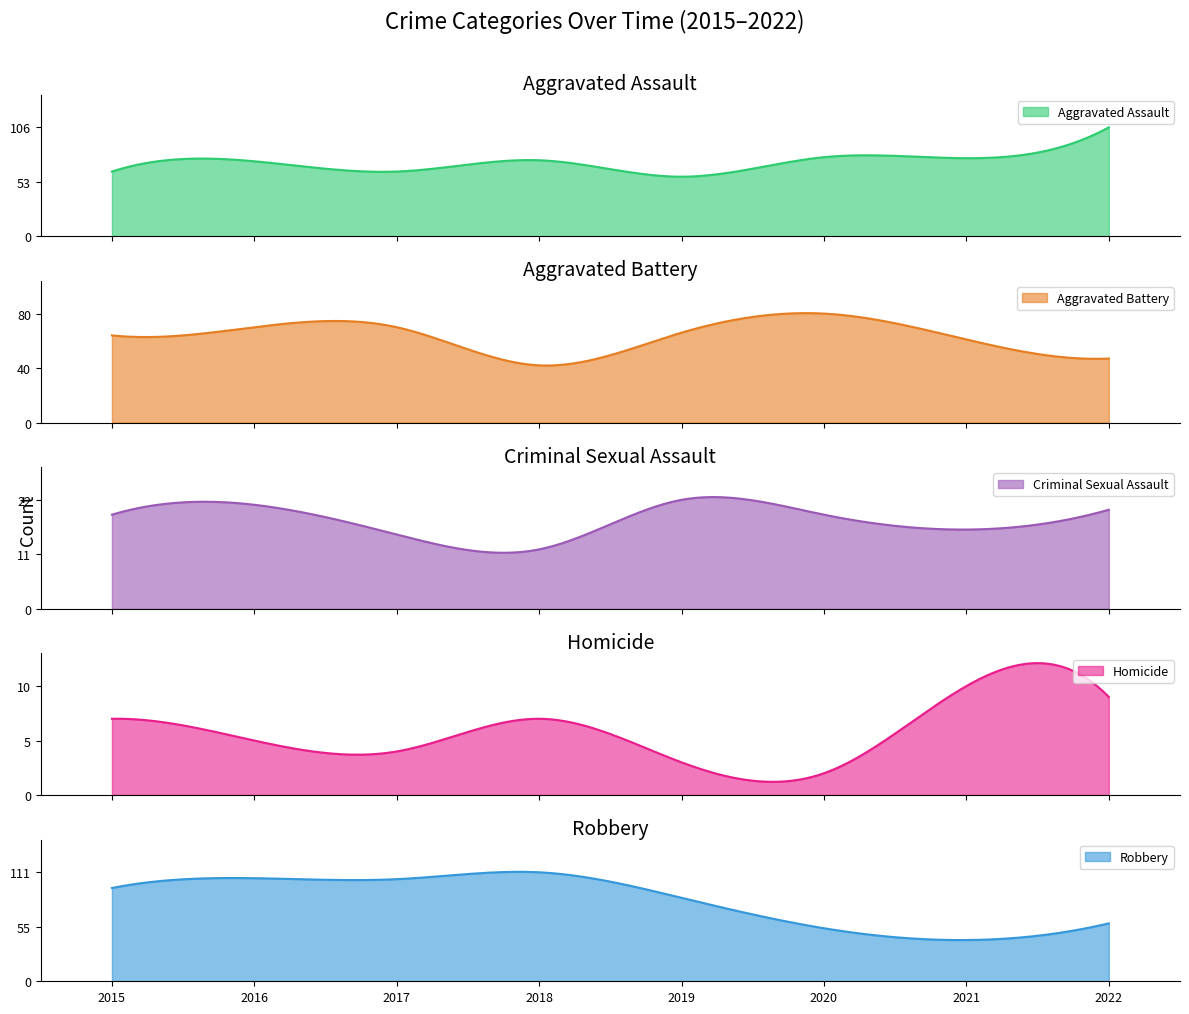

What is the spread (max minus min) of values at 2016?

100